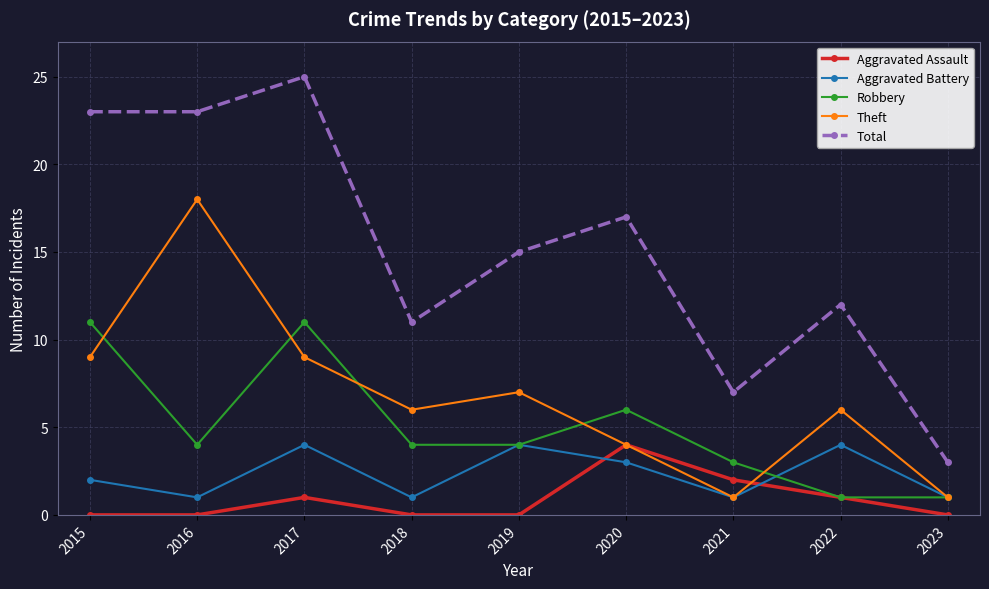

Where is the first local minimum for Robbery?

2016